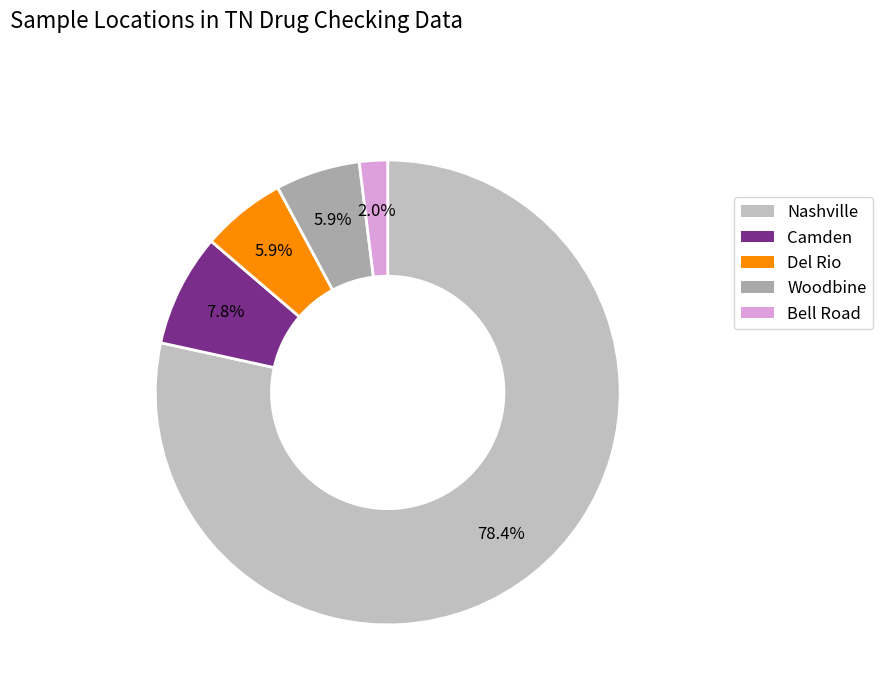

What is the smallest slice in the pie chart?

Bell Road